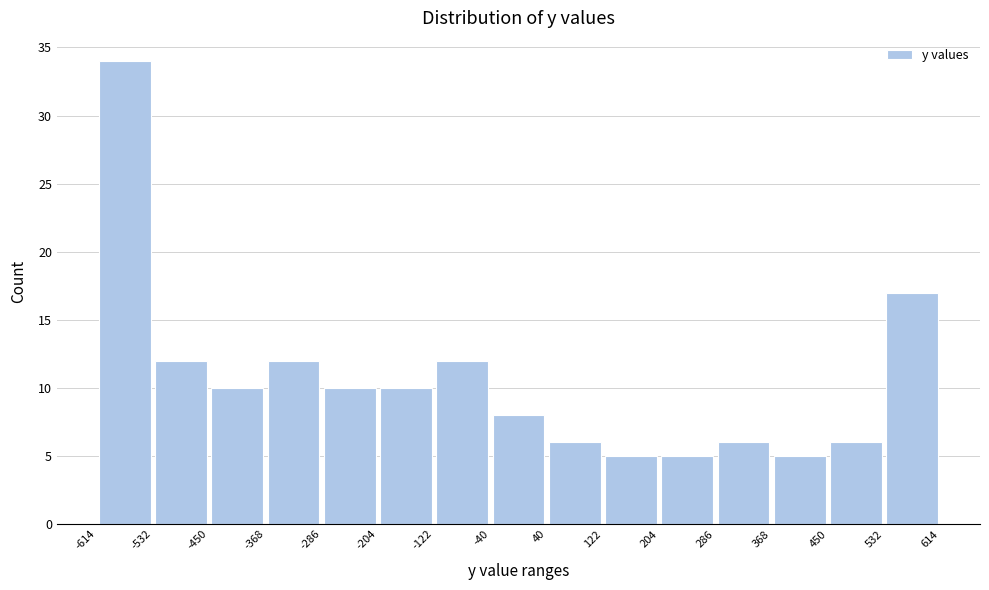

Reading left to right, list every bar in this chart as the range it spans on the x-axis followed by its height. The values are not printed on the chart, so give them approximately, as read against the axis.

-614 to -532: 34
-532 to -450: 12
-450 to -368: 10
-368 to -286: 12
-286 to -204: 10
-204 to -122: 10
-122 to -40: 12
-40 to 40: 8
40 to 122: 6
122 to 204: 5
204 to 286: 5
286 to 368: 6
368 to 450: 5
450 to 532: 6
532 to 614: 17